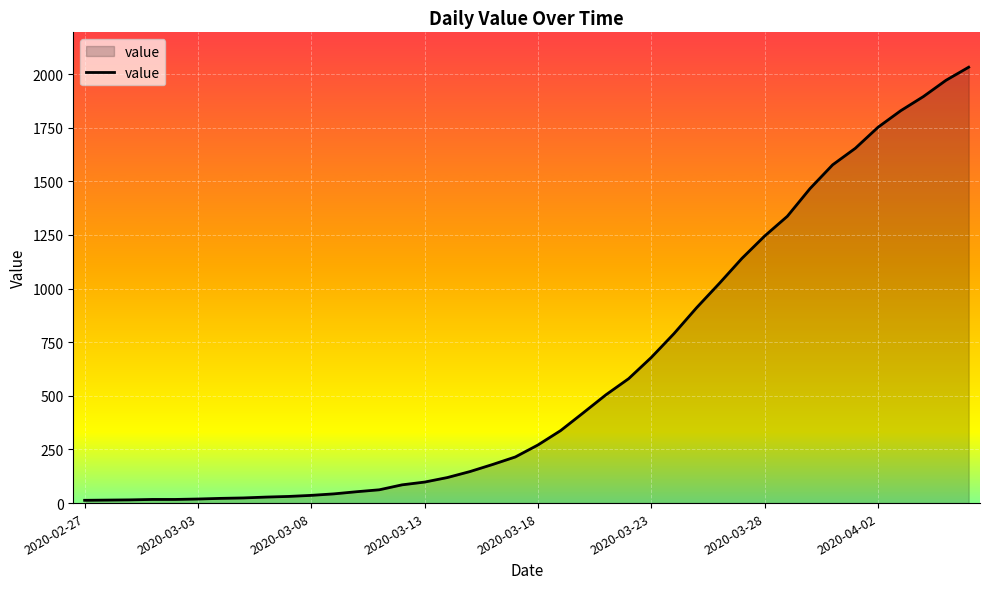

What is the greatest value displayed?

2032